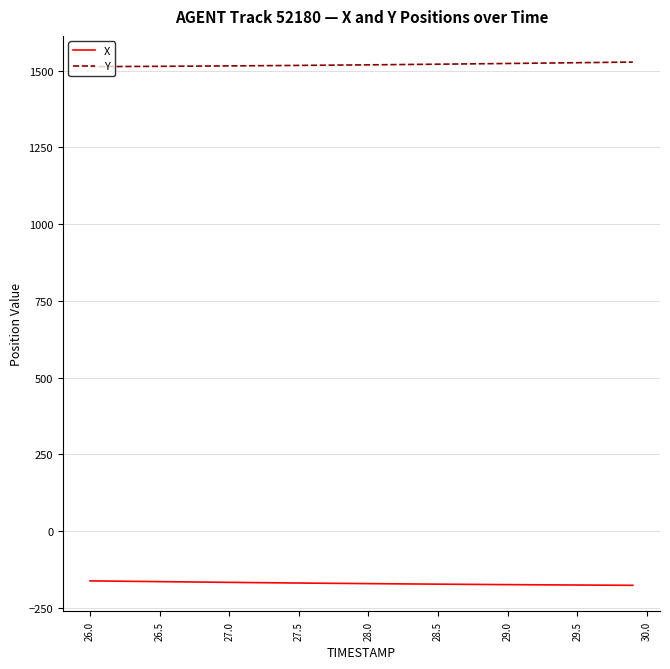

Which series has the largest total across all categories?

Y